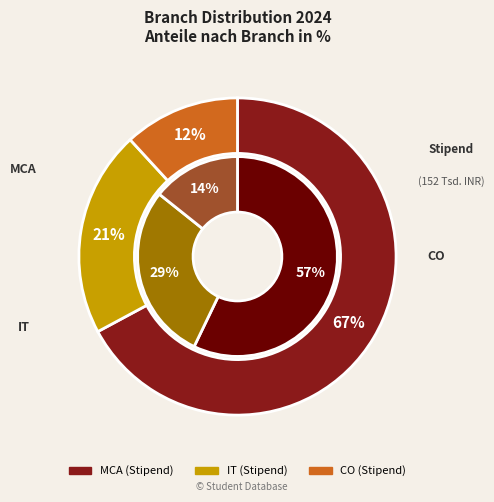

The 13 slice represents 18% of the pie. True or false?

False